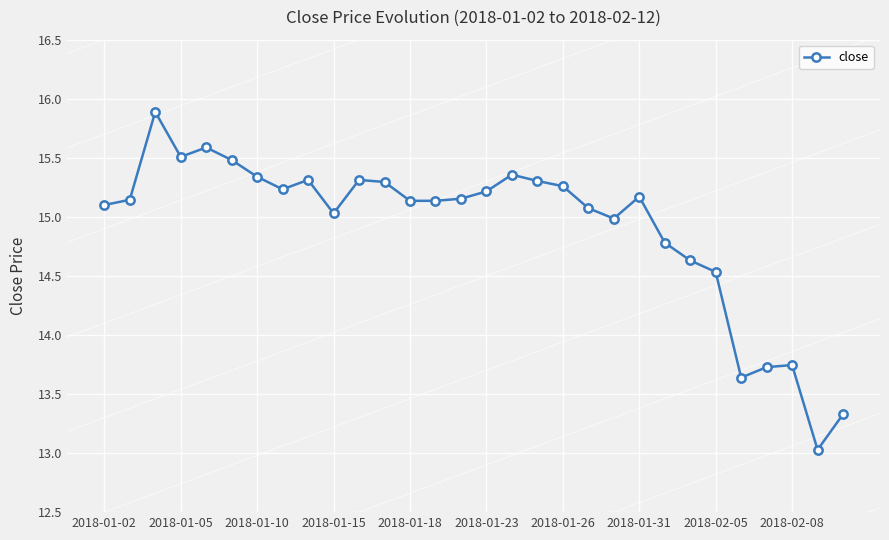

Does the chart display data point markers on the line(s)?

Yes